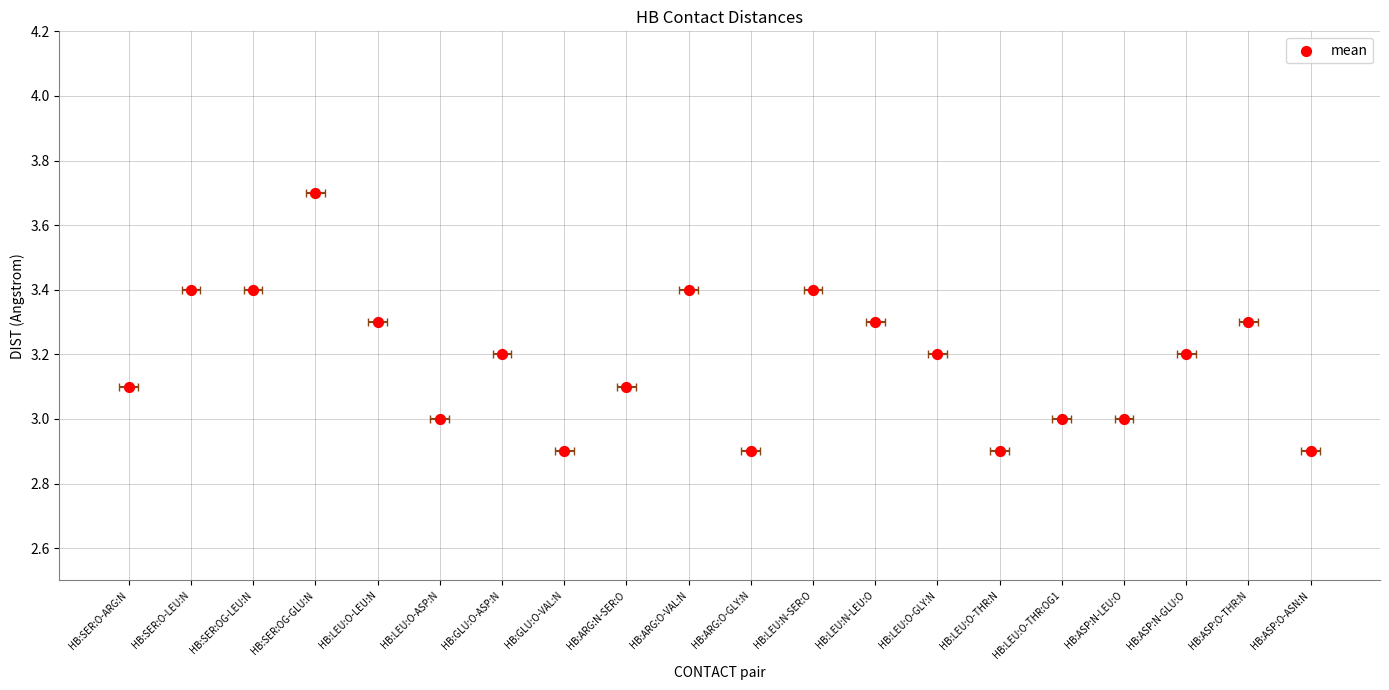

Approximately how many times larger is the value at HB:LEU:O-LEU:N compared to HB:SER:OG-GLU:N?

0.9